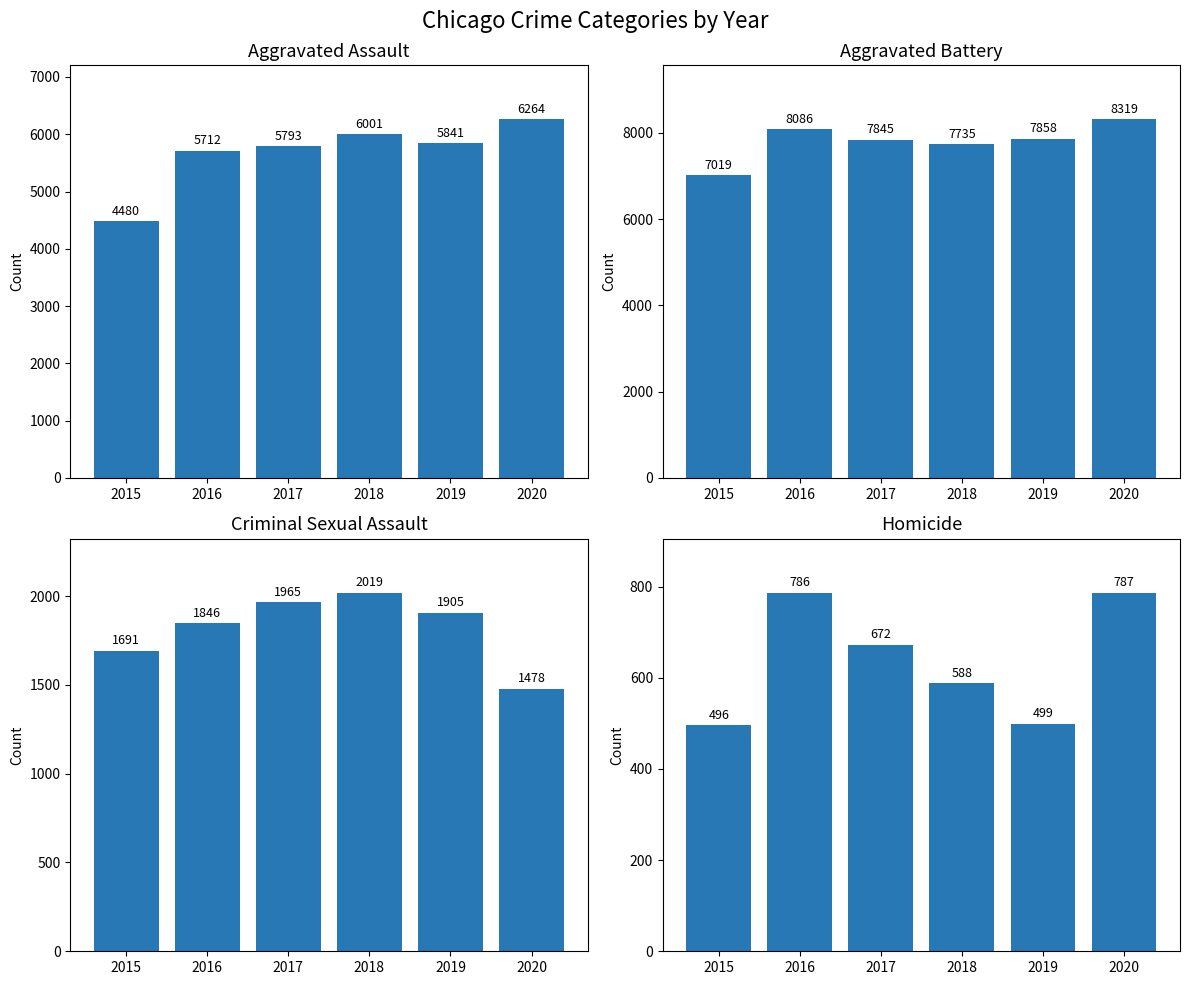

Does the chart contain stacked bars?

No